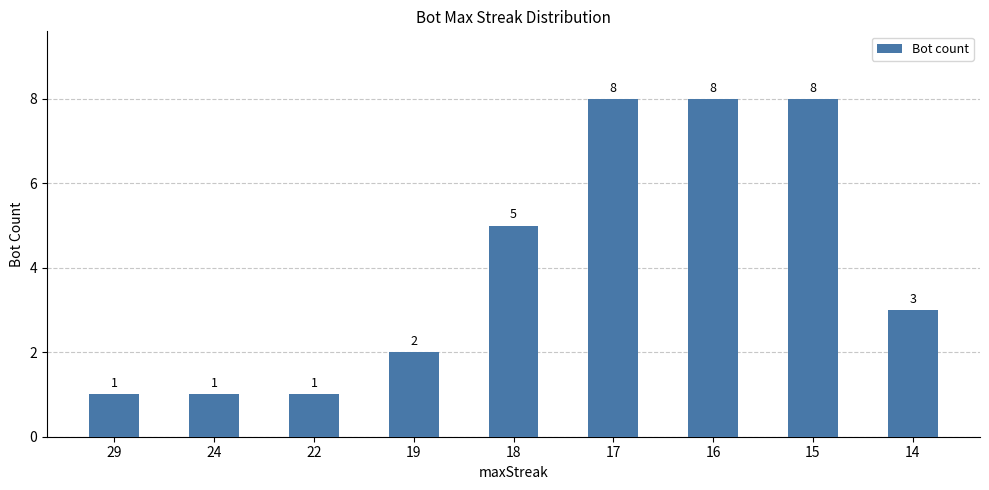

What is the ratio of the value at 22 to the value at 29?

1.0